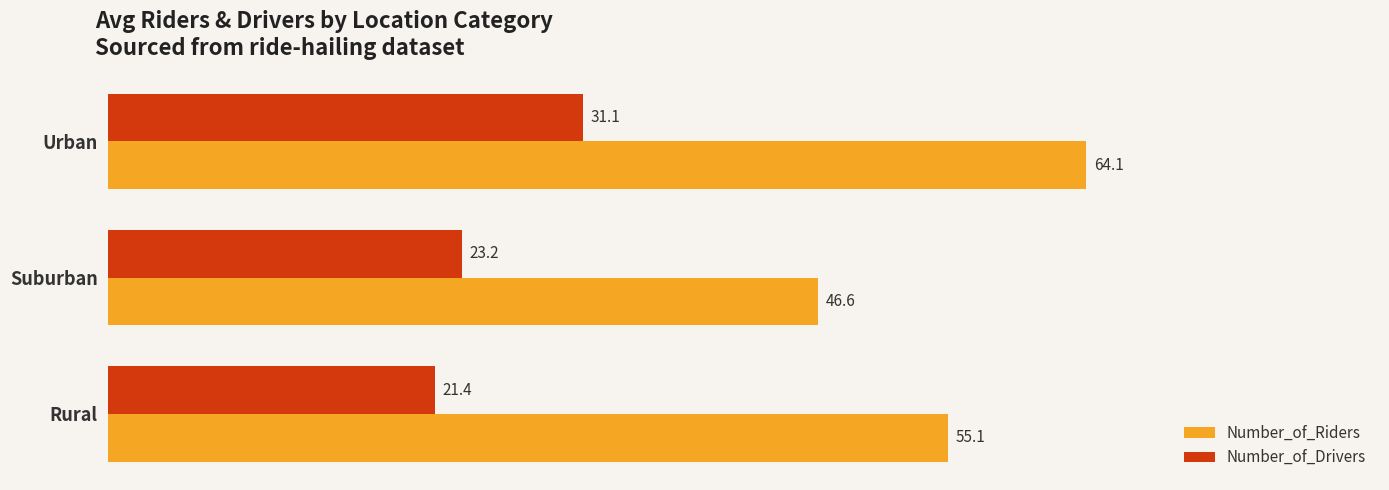

List the series in order of their overall mean, lowest first.

Number_of_Drivers, Number_of_Riders